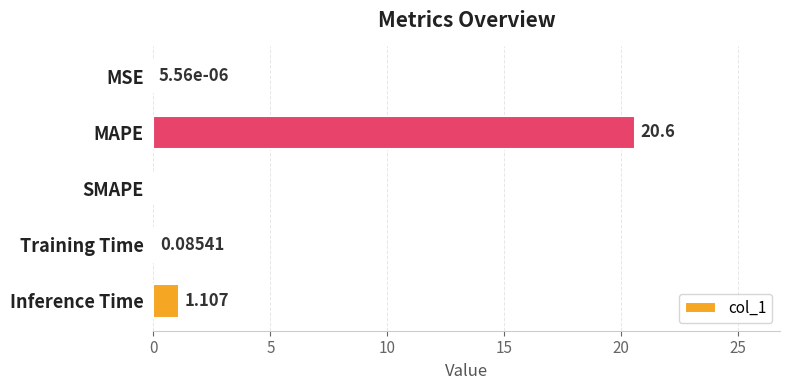

At which category does the chart reach its peak across all series?

MAPE